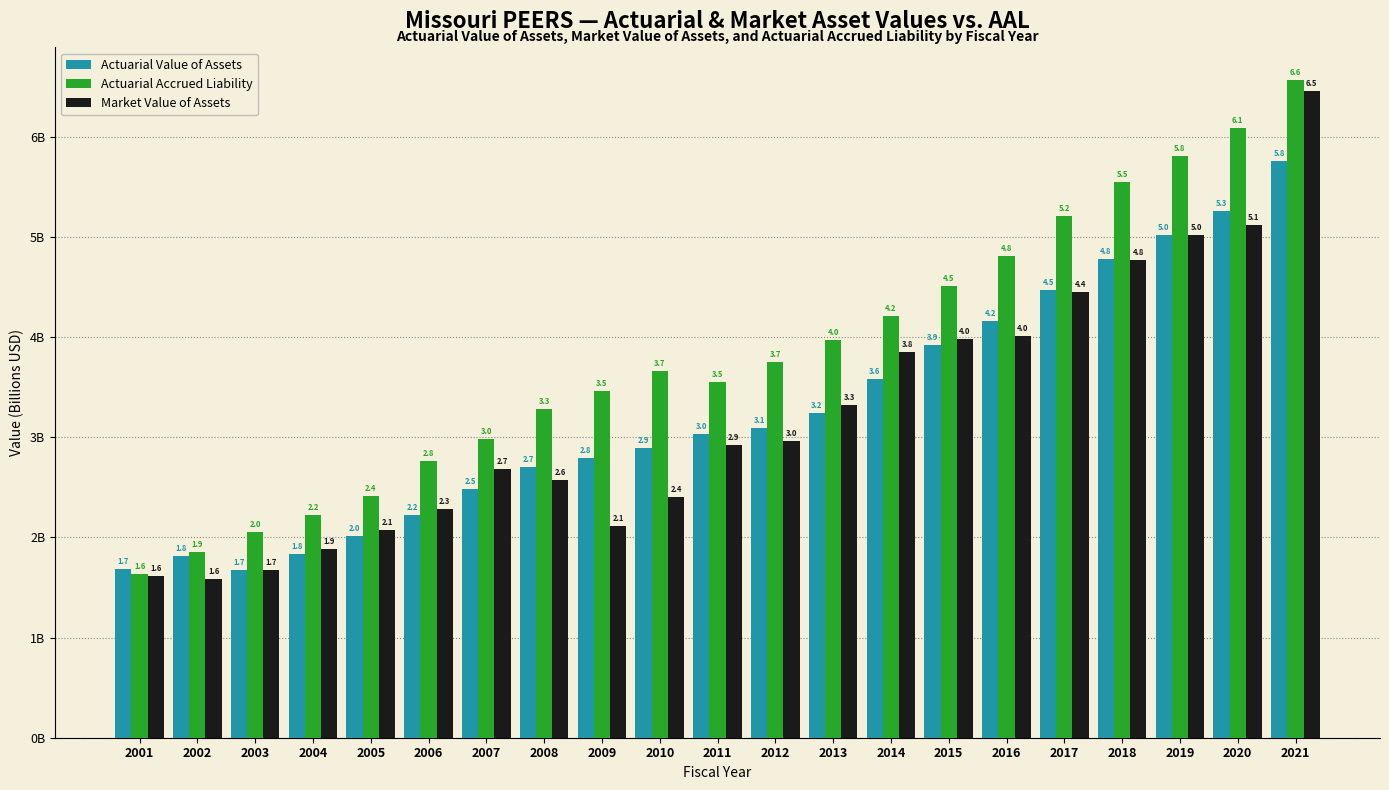

List the series in order of their peak value, lowest first.

Actuarial Value of Assets, Market Value of Assets, Actuarial Accrued Liability